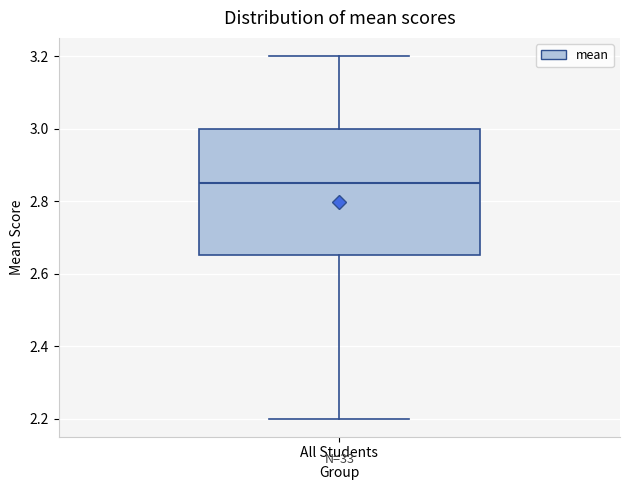

Read this box plot against the y-axis: the position of the median line, the range covered by the box, and the ends of both whiskers. The values are not printed on the chart, so give them approximately, as read against the axis.

median 2.86, box 2.66 to 3.00, whiskers 2.20 to 3.20